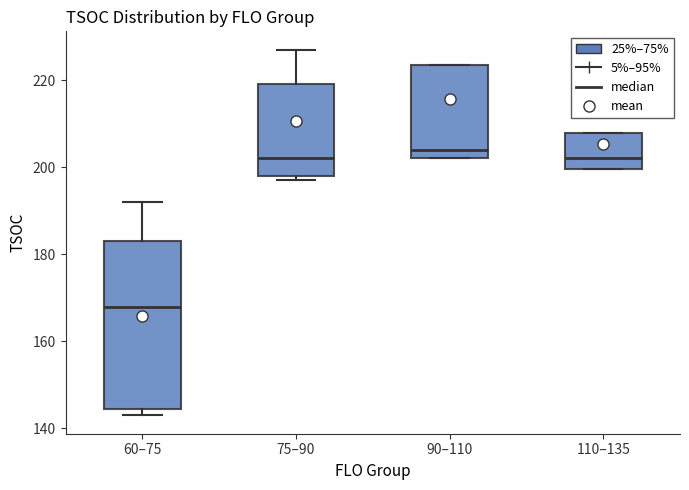

Which box has the highest median line?

90–110